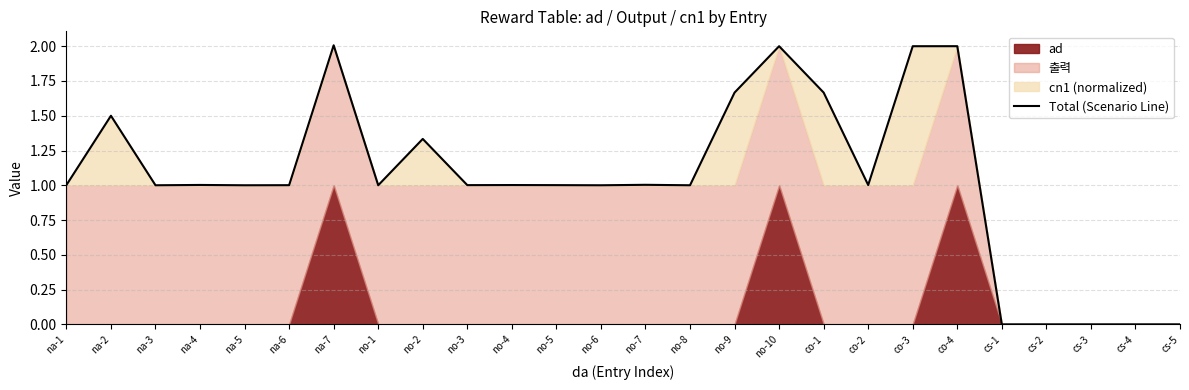

List the labels in order of value, largest first.

na-7, co-4, no-10, co-3, no-9, co-1, na-2, no-2, no-7, na-4, na-1, no-4, co-2, no-3, no-5, na-6, na-3, na-5, no-1, no-6, no-8, cs-1, cs-2, cs-3, cs-4, cs-5